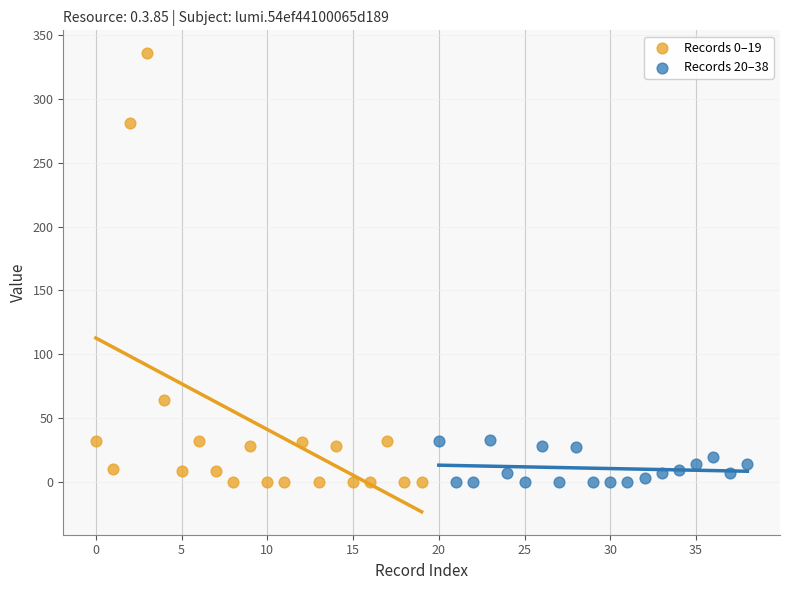

Which series reaches the maximum Y coordinate?

Records 0–19